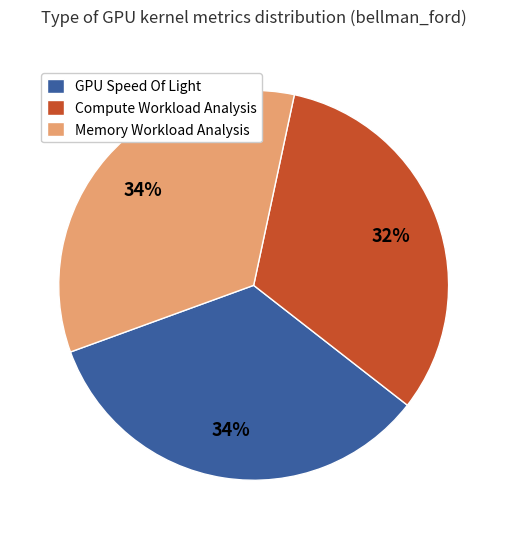

To the nearest percent, what is the combined percentage of GPU Speed Of Light and Memory Workload Analysis?

68%